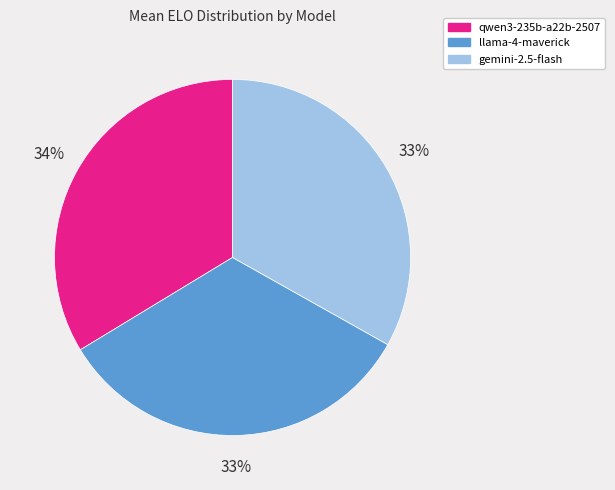

Combined, do gemini-2.5-flash and llama-4-maverick account for over 50%?

Yes